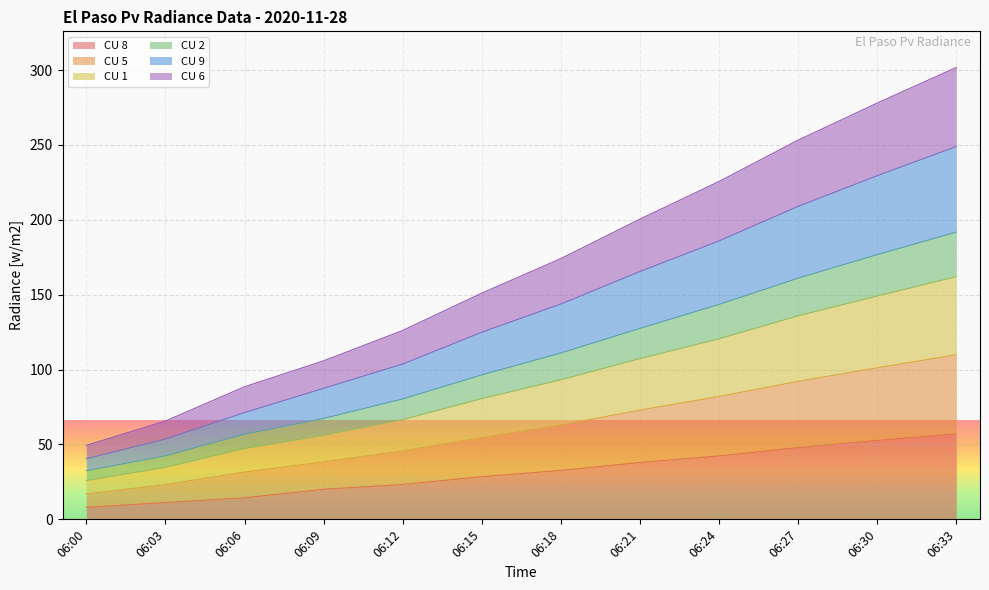

True or false: CU 5 and CU 1 intersect in this chart.

False